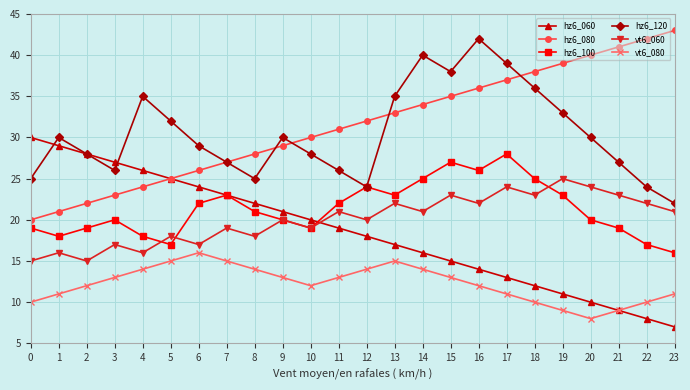

How many interior local peaks does the vt6_060 series have?

10